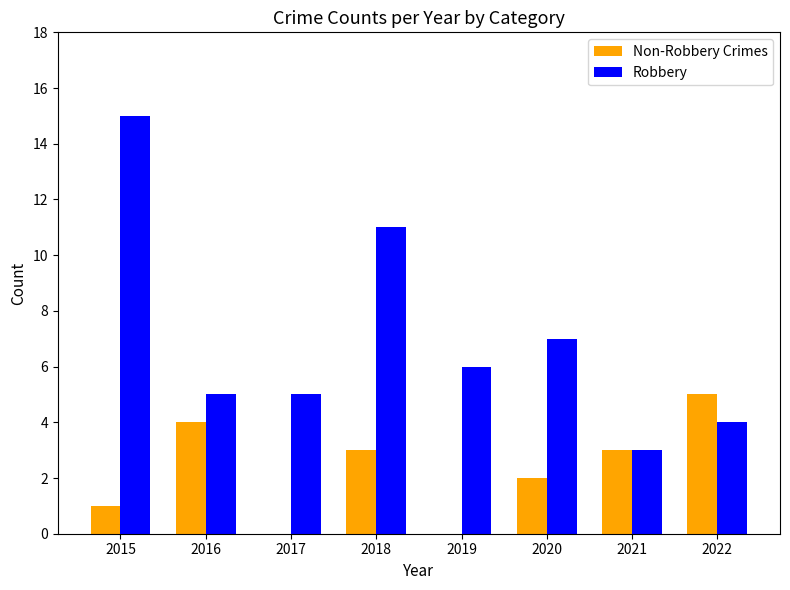

How many categories are shown in the chart?

8